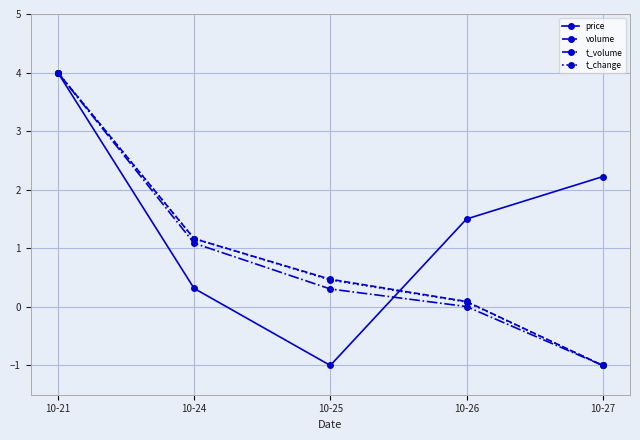

How many lines are shown in the chart?

4